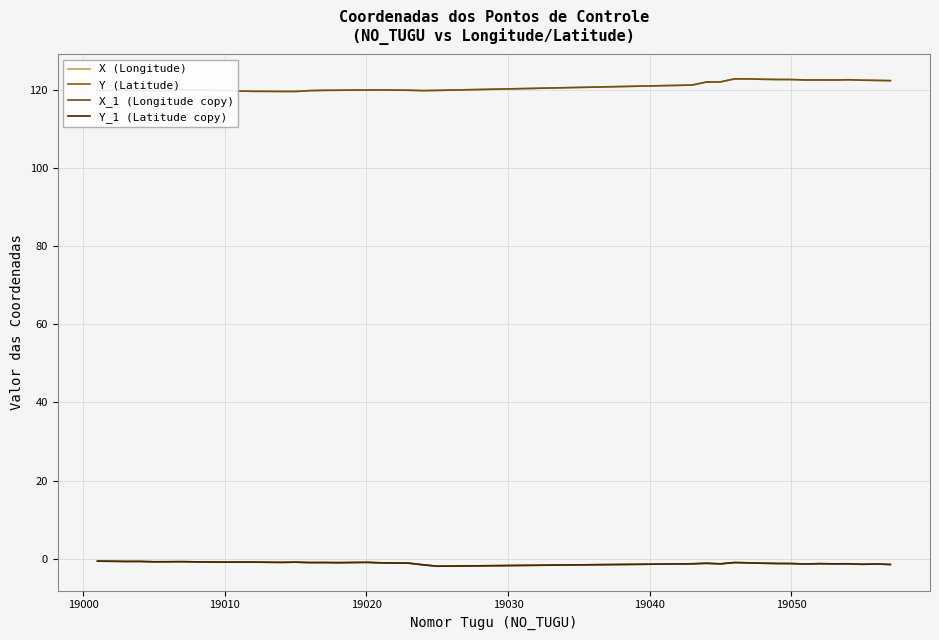

True or false: Y (Latitude) and X (Longitude) intersect in this chart.

False